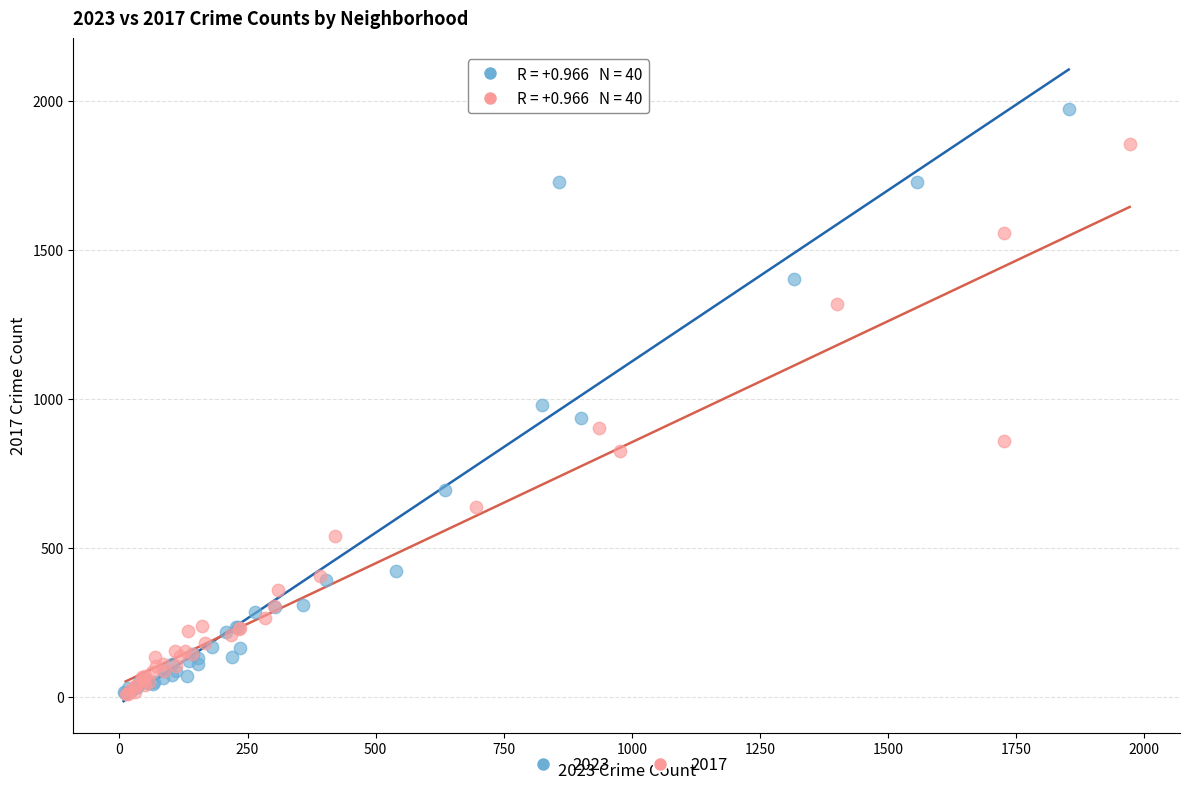

Which series has the largest Y range (max minus min)?

2023